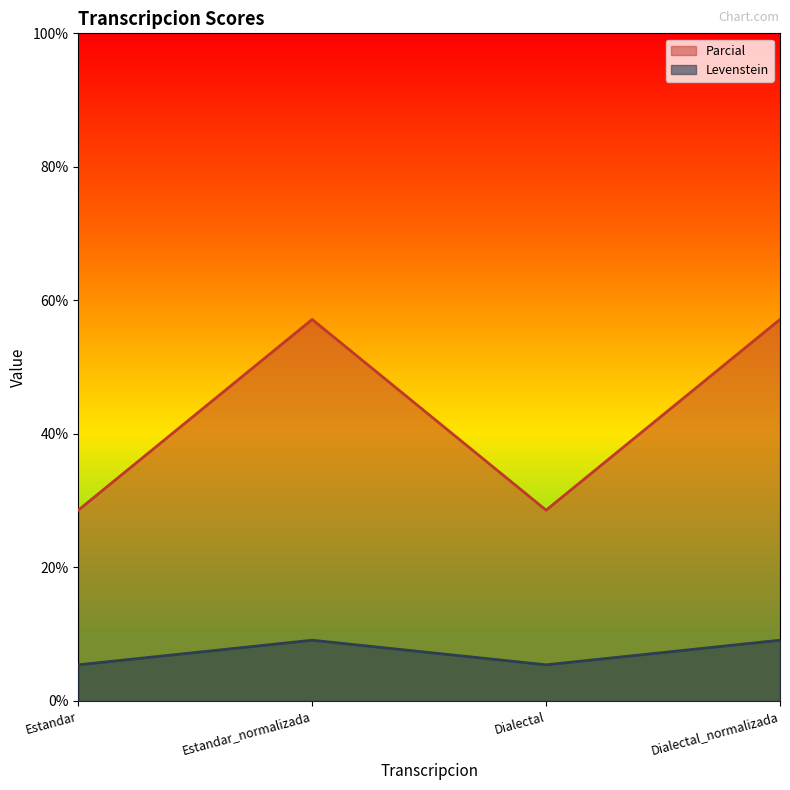

At how many categories does at least one series exceed 7?

4